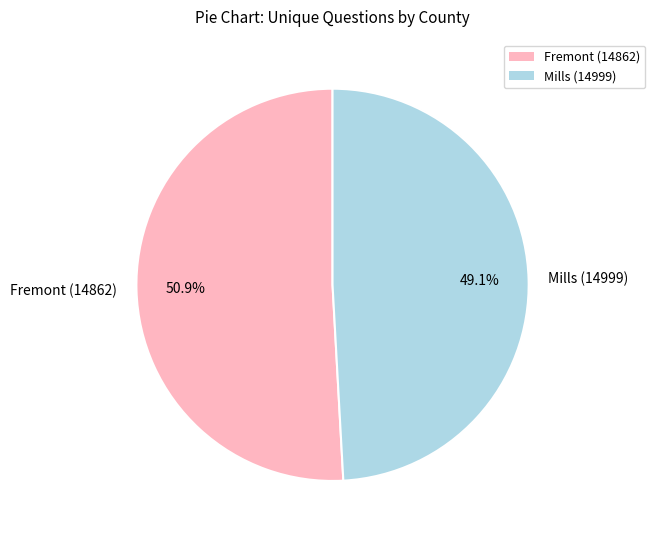

Which category accounts for the majority?

Fremont (14862)